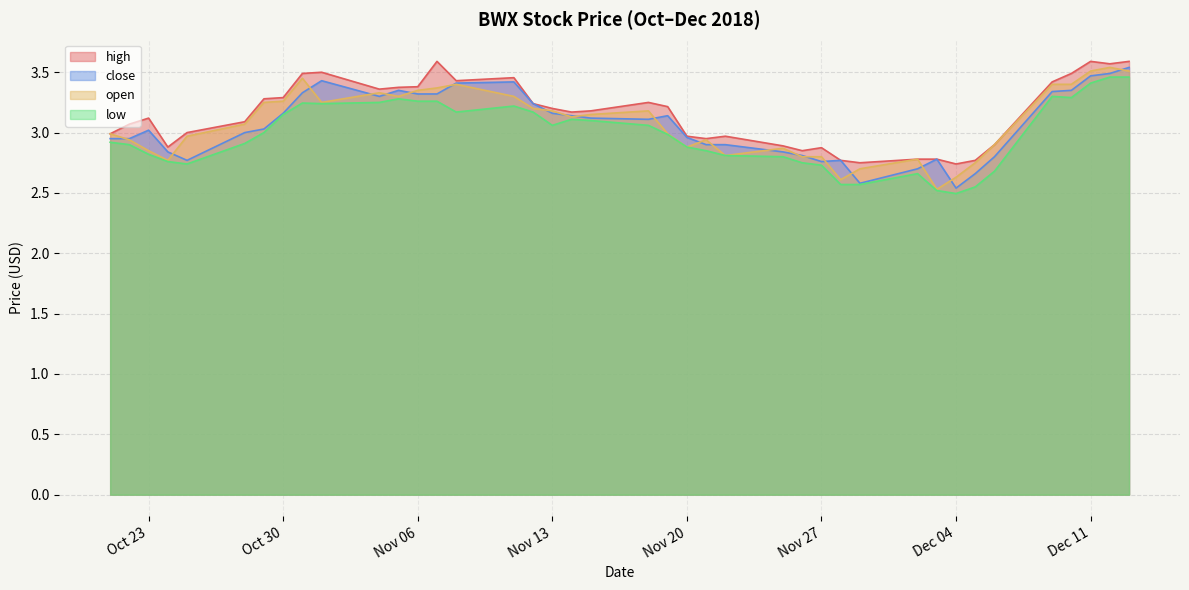

True or false: close and open cross at least once.

True